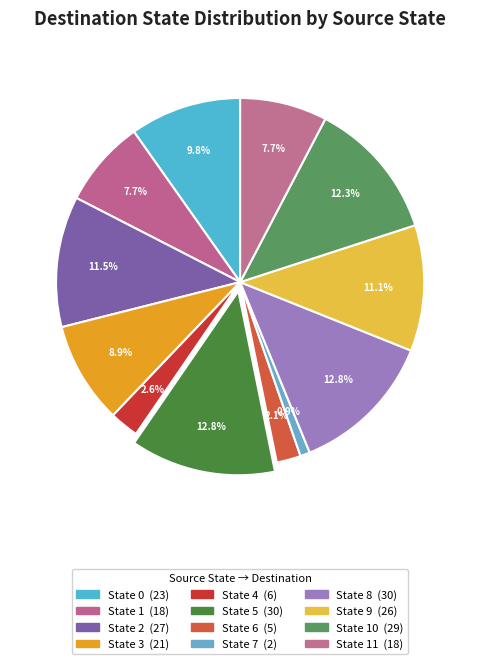

How many segments does this pie chart have?

12